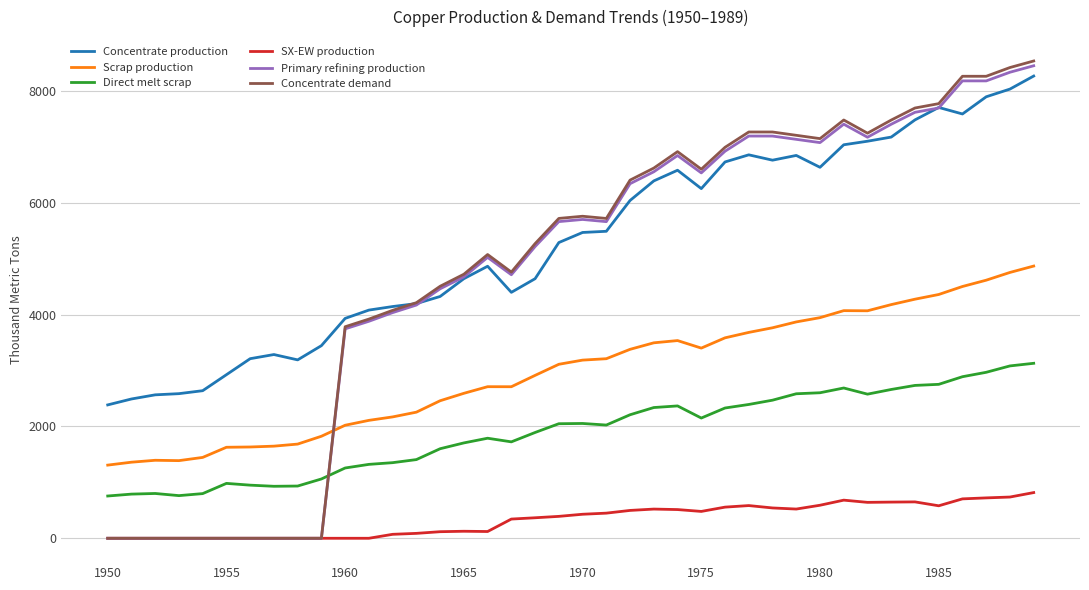

How many distinct data groups are displayed?

6